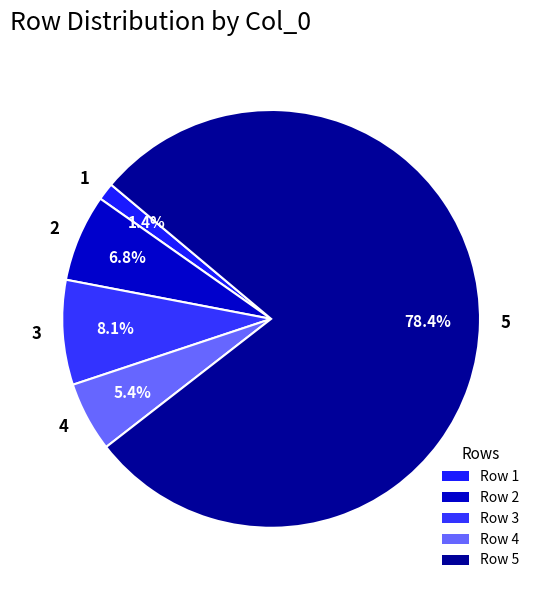

Is 1 the majority of the pie?

No